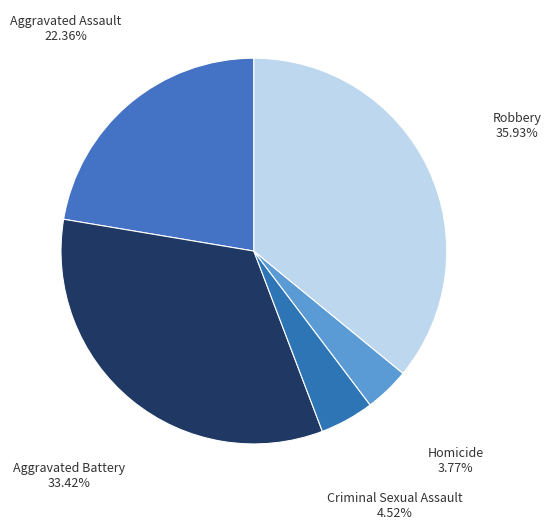

Which category has the biggest portion of the pie?

Robbery